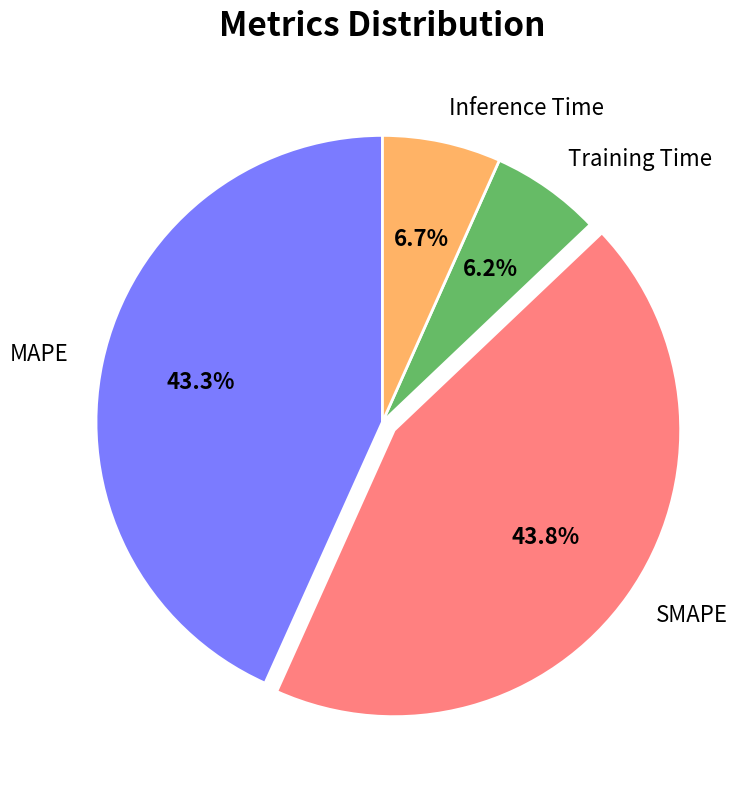

What is the largest slice in the pie chart?

SMAPE